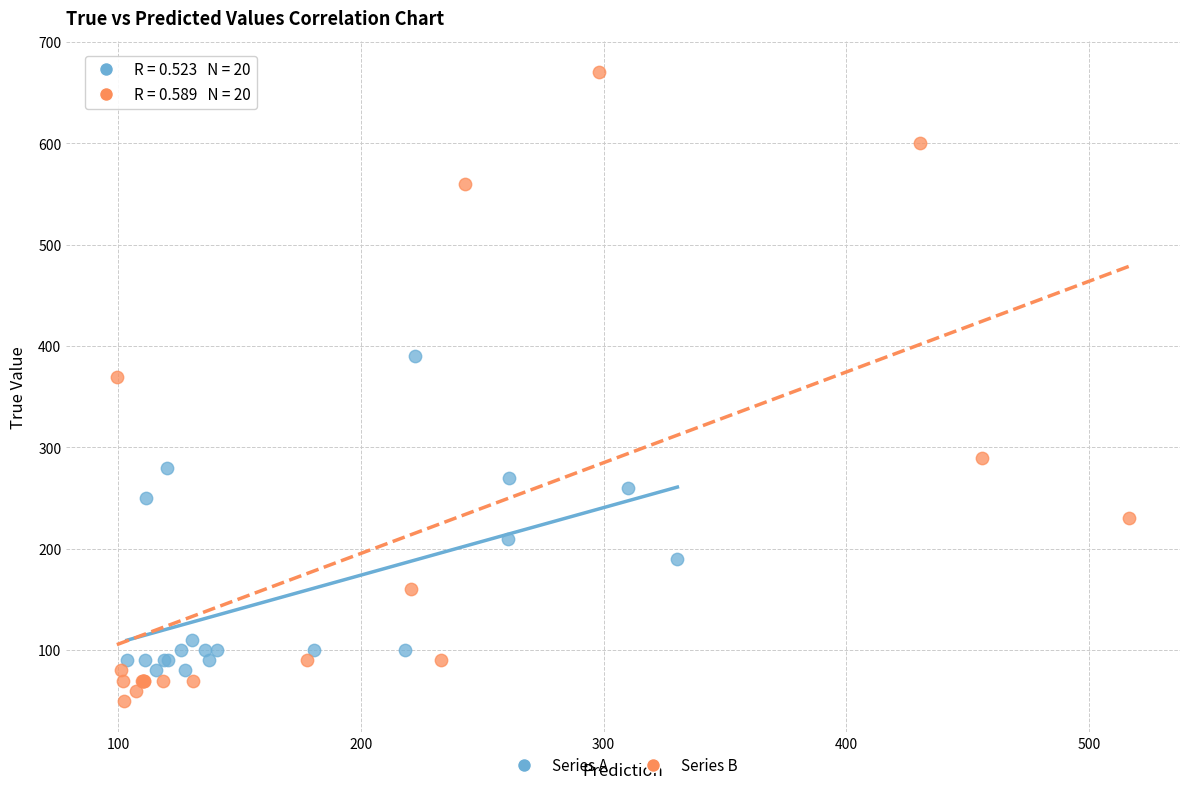

Which series contains the highest Y value?

Series B